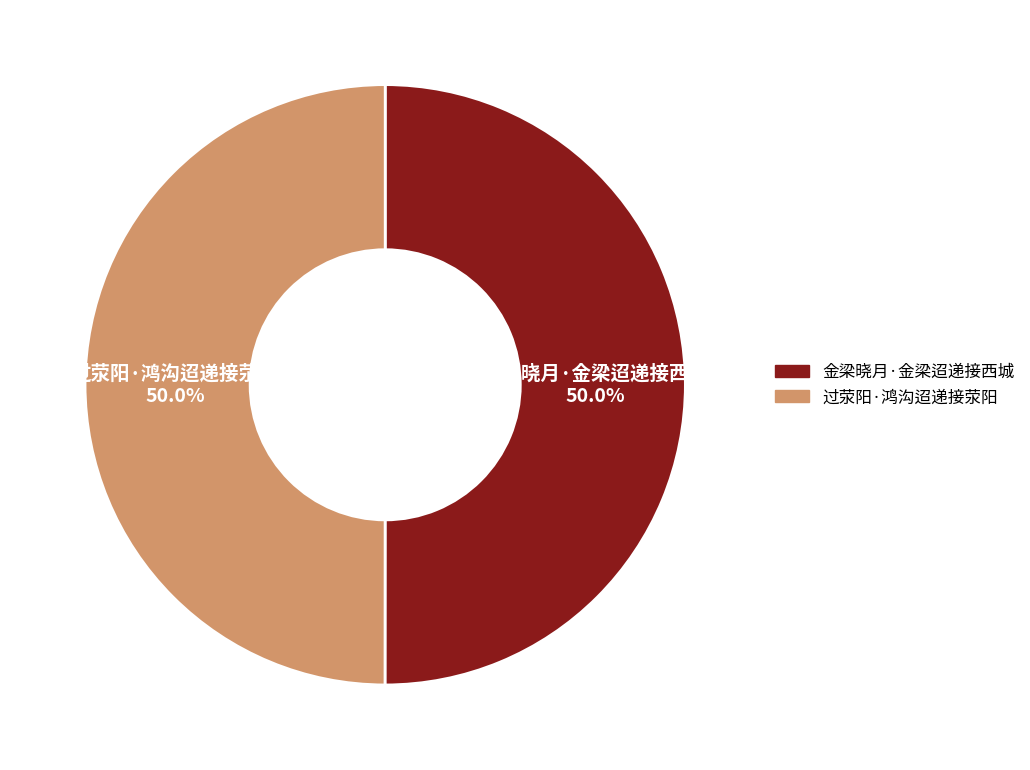

How many segments does this pie chart have?

2